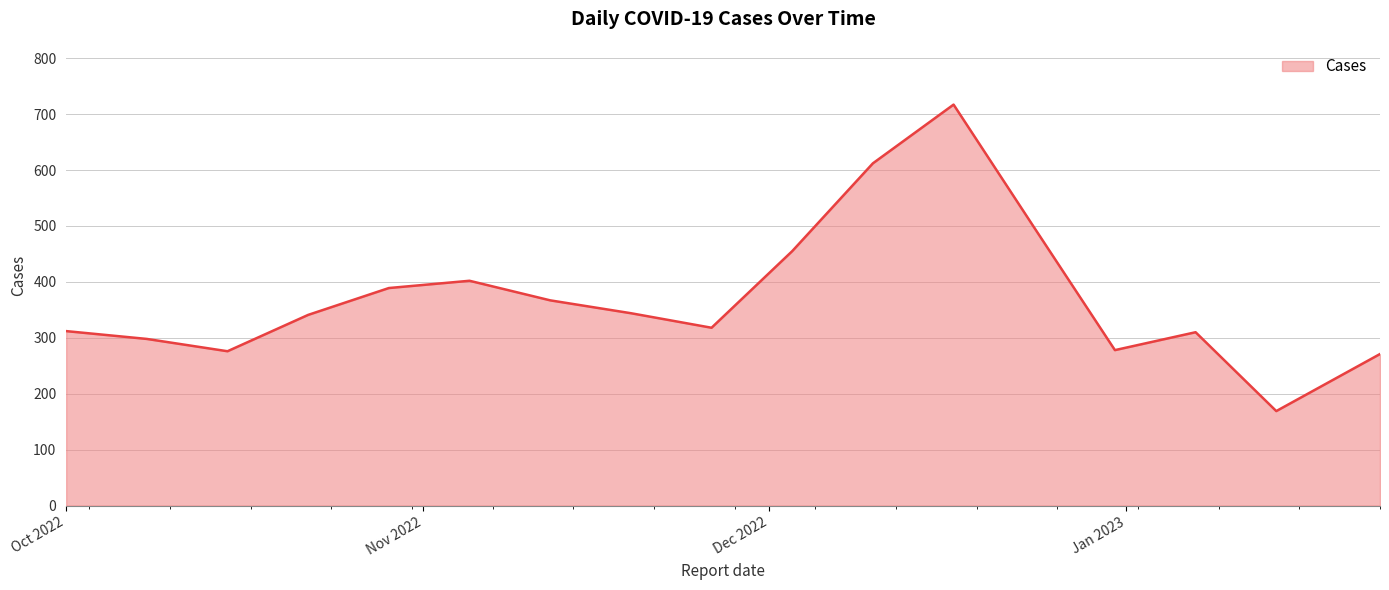

Does the chart display data point markers on the line(s)?

No